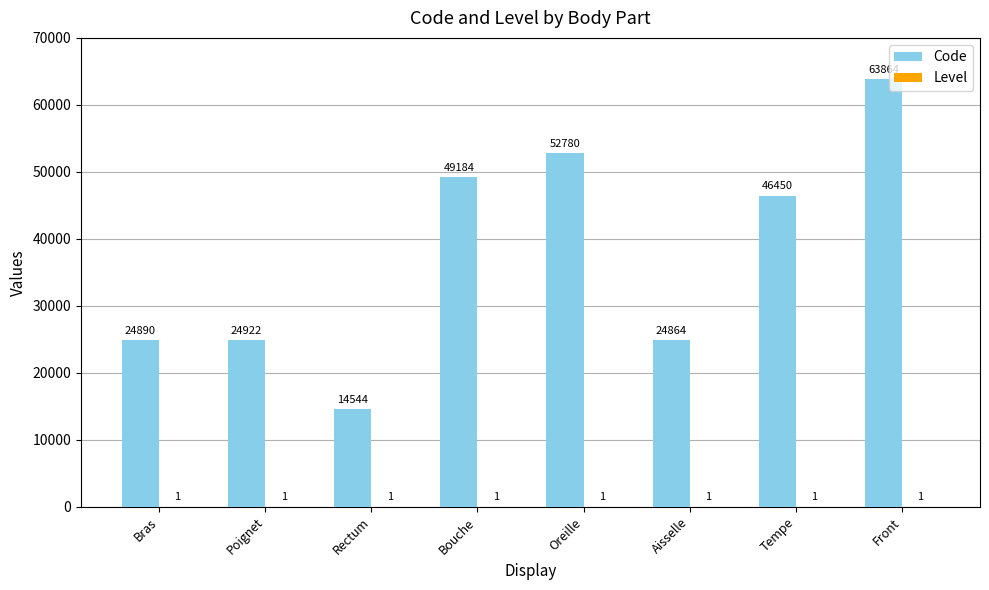

Which series changed the most between Bras and Bouche?

Code